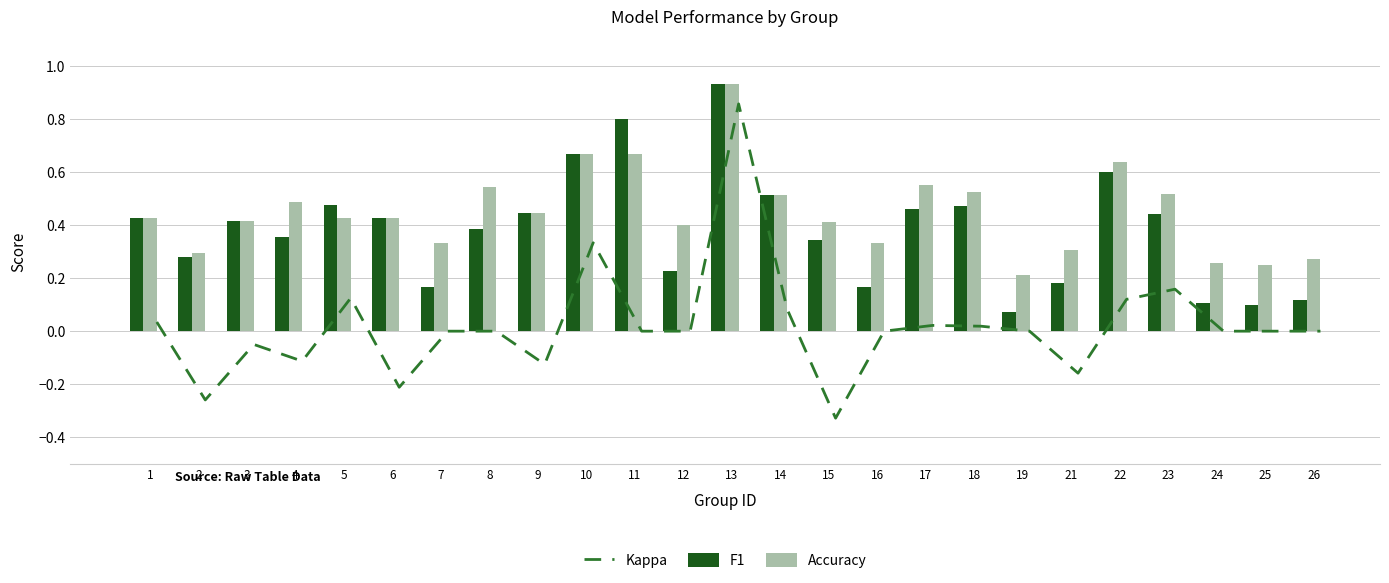

The F1 series shows 0.2 at 23. True or false?

False